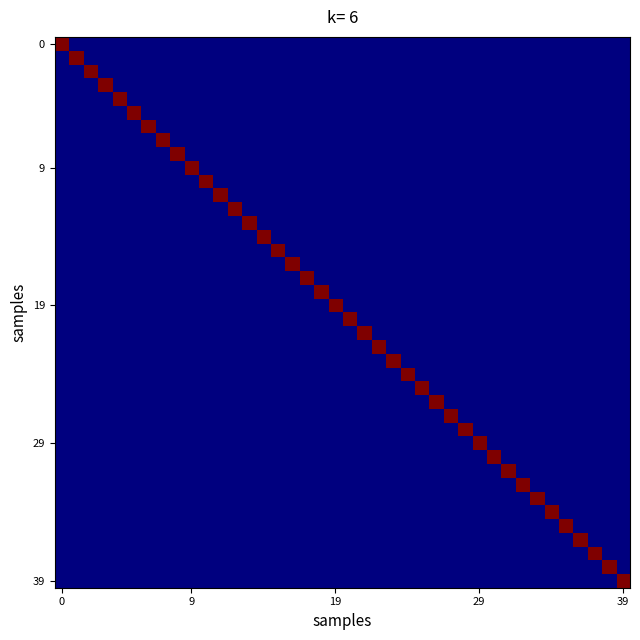

At how many categories does at least one series exceed 0?

40